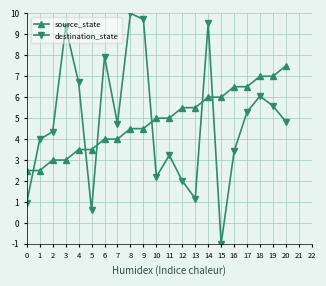

Read the destination_state value at 2.

4.4